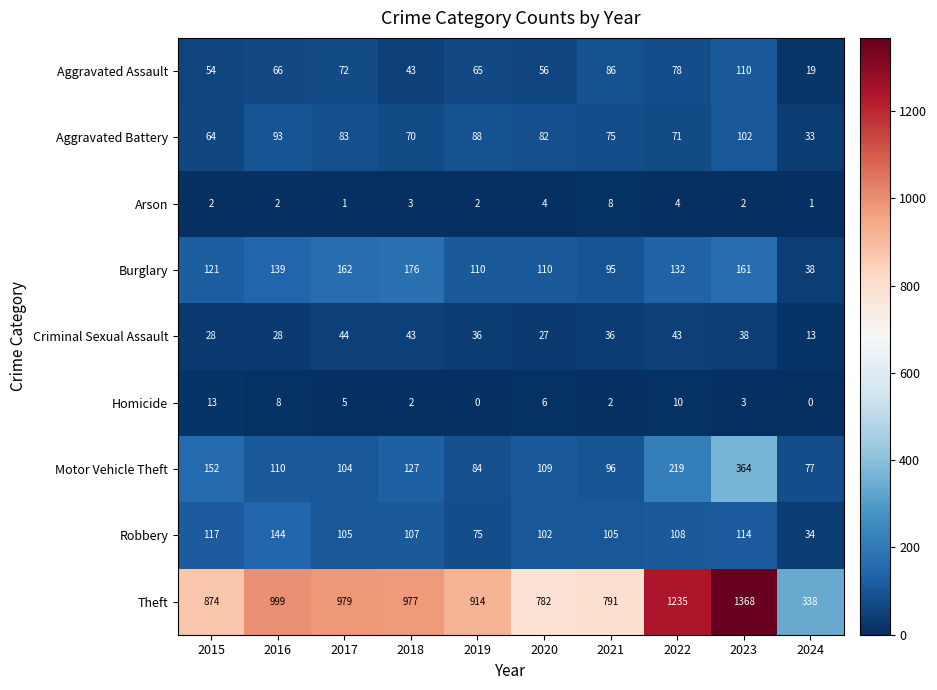

What is the difference between the Burglary values at 2019 and 2024?

72